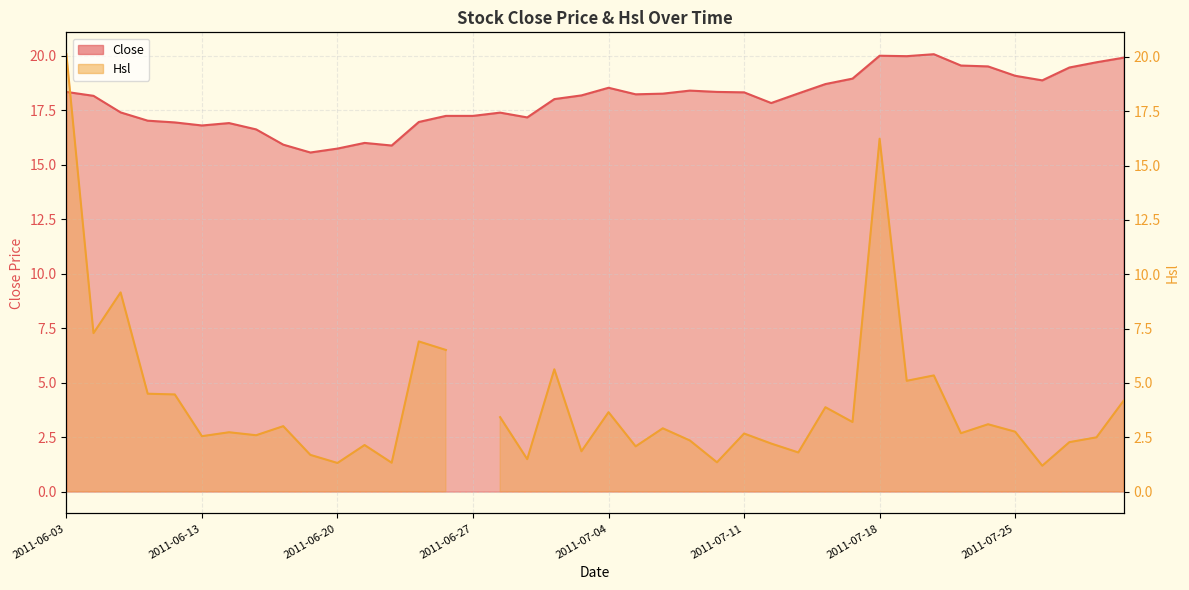

What is the label of the 30th point from the right?

2011-06-20